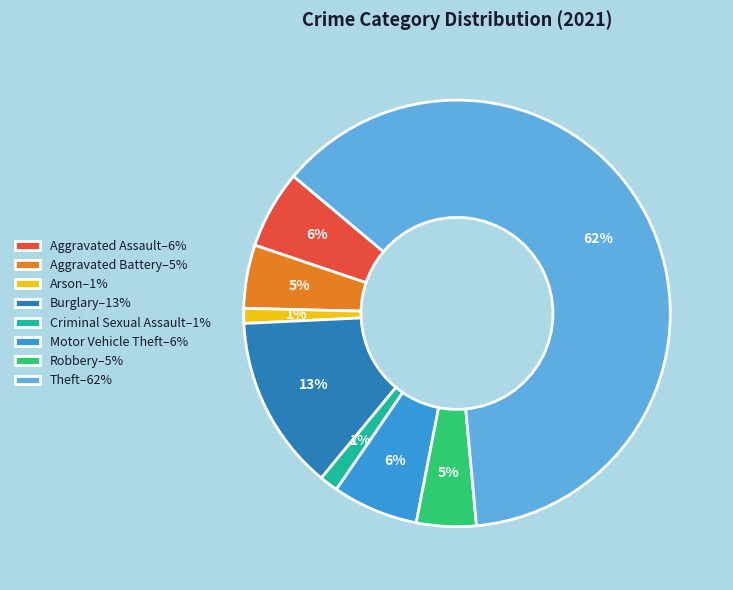

Is it true that Robbery–5% is 15% of the pie?

False